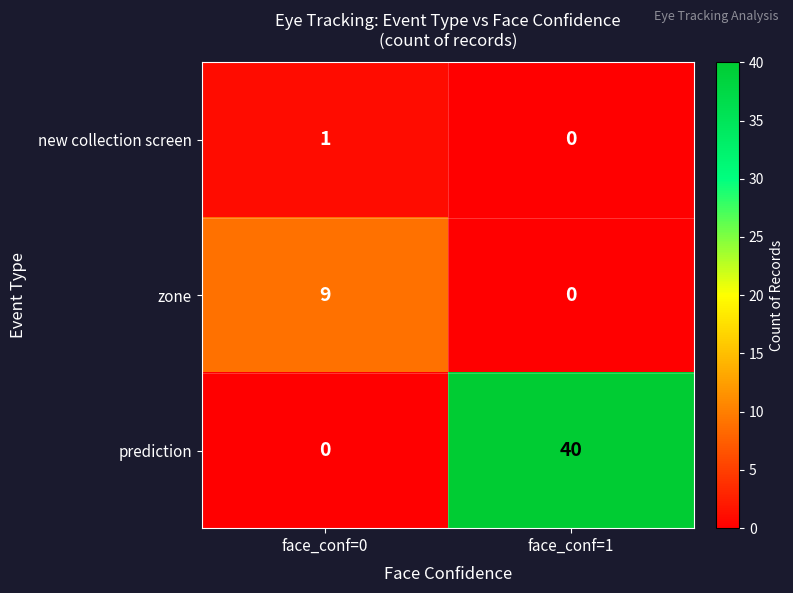

What is the difference between the prediction values at face_conf=0 and face_conf=1?

40